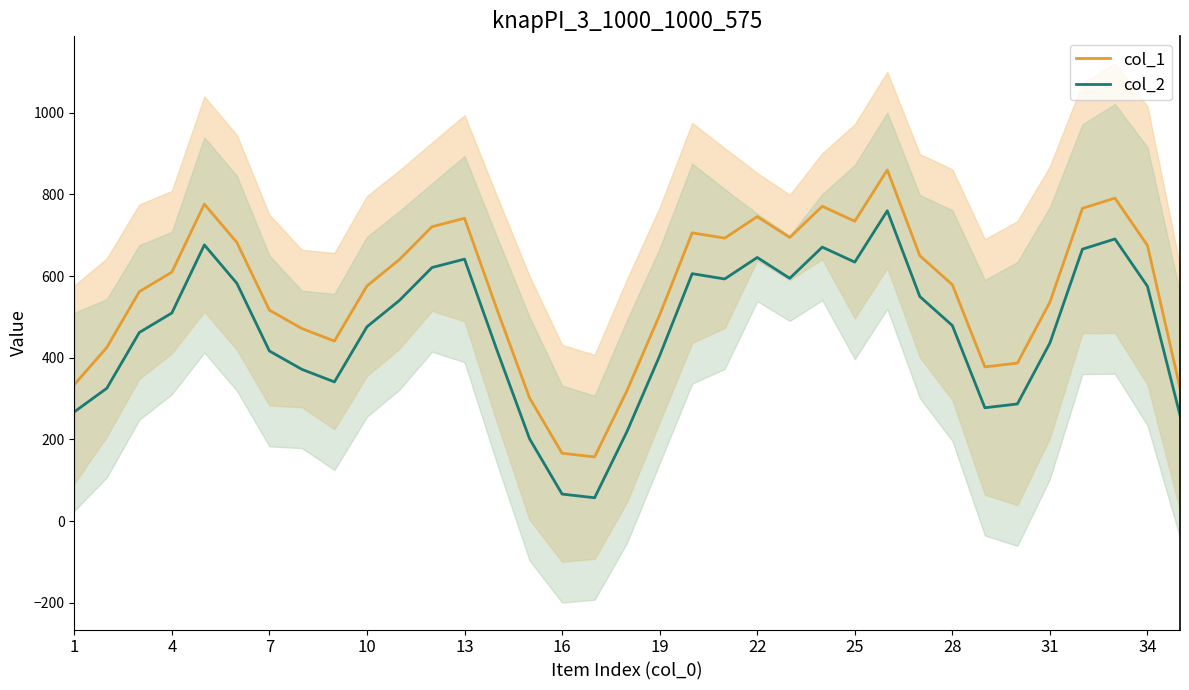

Reading left to right, transcribe all the data shown in this chart.

col_1: 334.3	425.3	562.0	609.7	776.3	682.3	516.7	471.7	441.0	576.0	640.7	721.0	741.7	518.0	301.7	166.3	157.3	320.3	505.0	706.0	693.0	745.7	694.7	771.0	734.3	860.0	650.0	579.0	377.7	387.0	536.3	766.0	791.0	675.0	326.3
col_2: 267.7	325.3	462.0	509.7	676.3	582.3	416.7	371.7	341.0	476.0	540.7	621.0	641.7	418.0	201.7	66.3	57.3	220.3	405.0	606.0	593.0	645.7	594.7	671.0	634.3	760.0	550.0	479.0	277.7	287.0	436.3	666.0	691.0	575.0	259.7